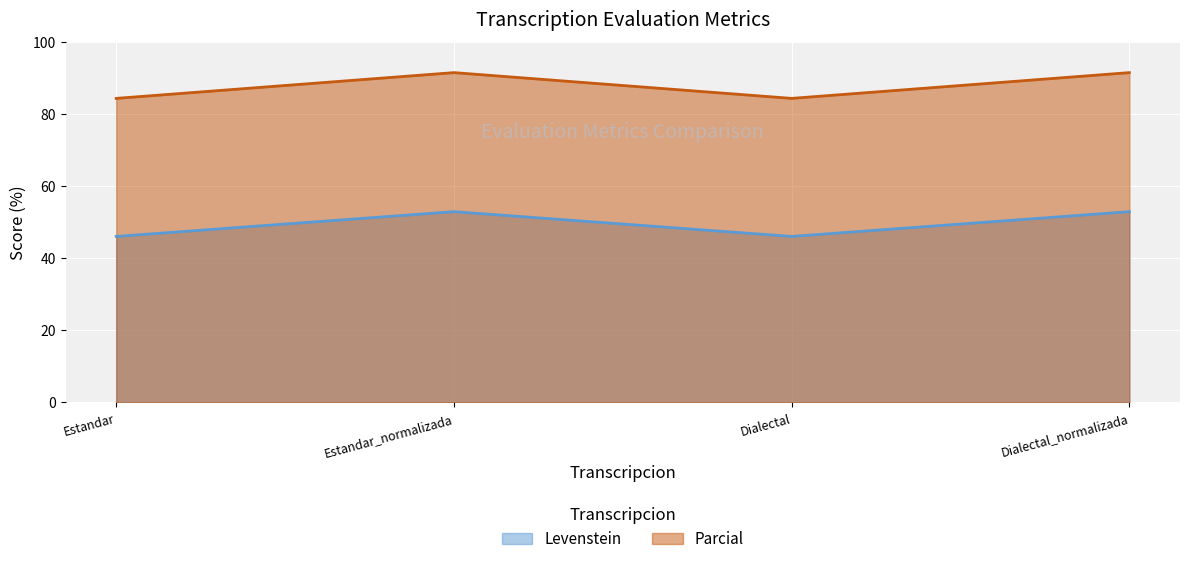

True or false: Levenstein has more than 0 points higher than both neighbors.

True